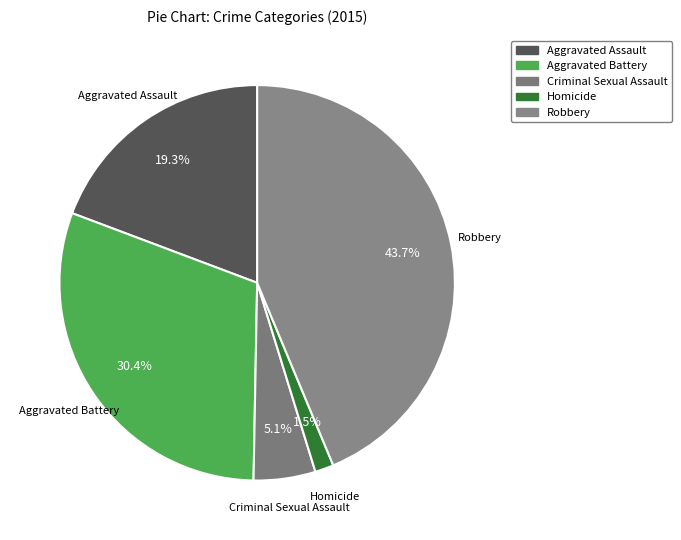

To the nearest percent, what is the difference between the largest and smallest slice percentages?

42%